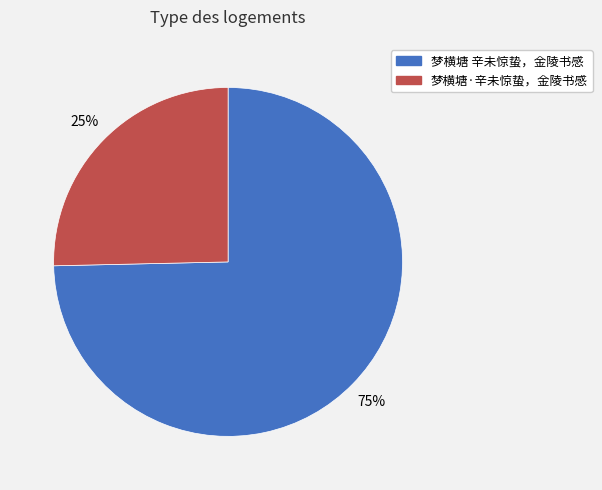

Count the number of slices in the pie.

2